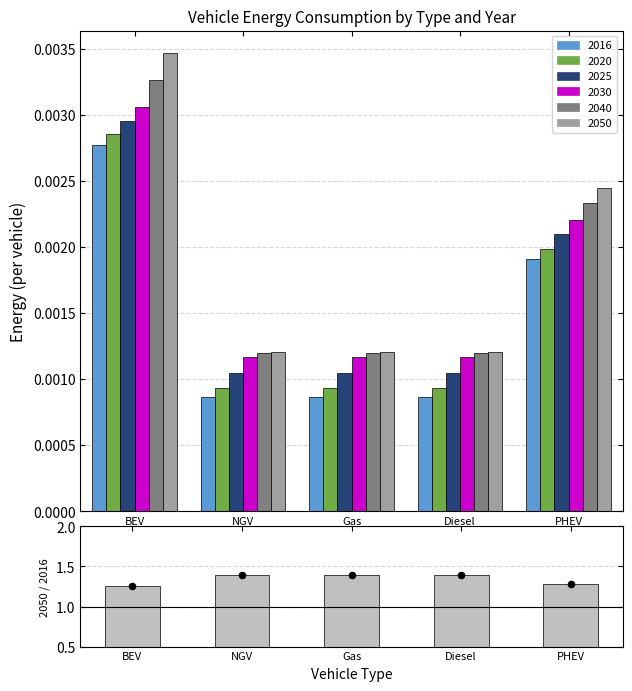

At how many categories does at least one series exceed 1?

5